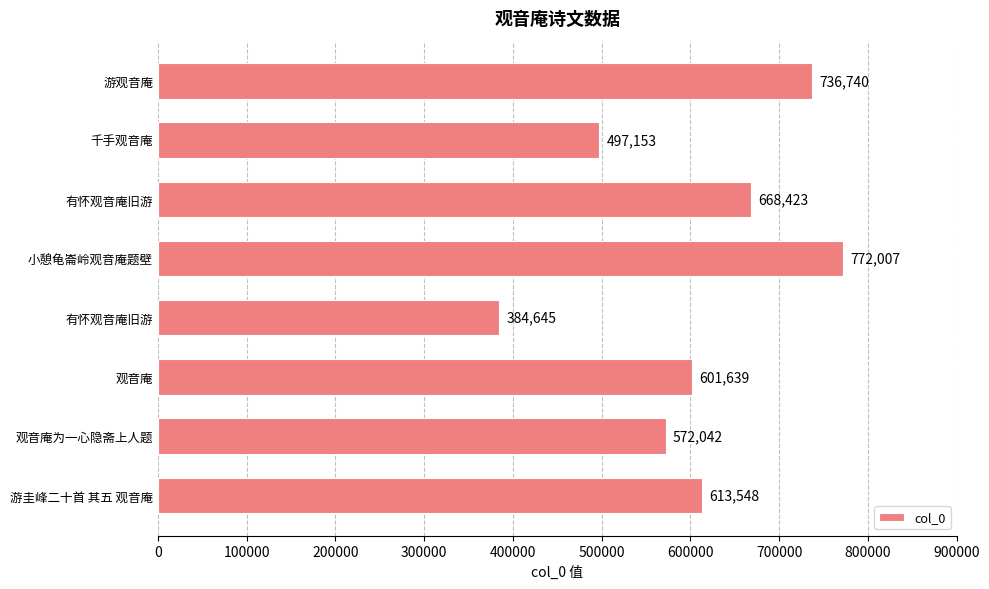

How many distinct data groups are displayed?

1